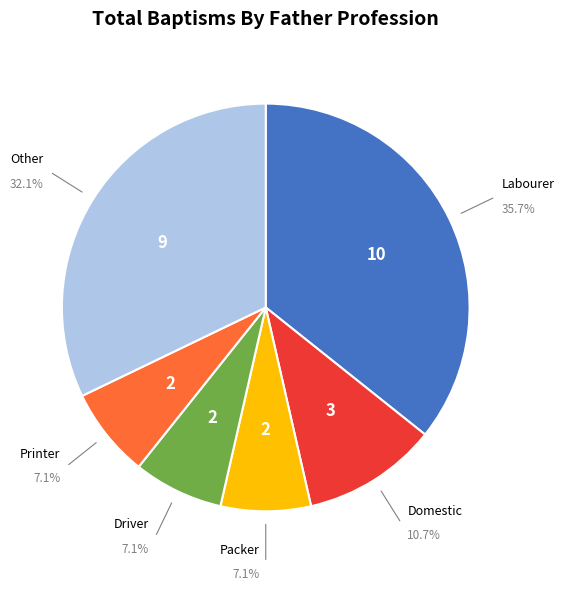

Does any single category account for the majority?

No